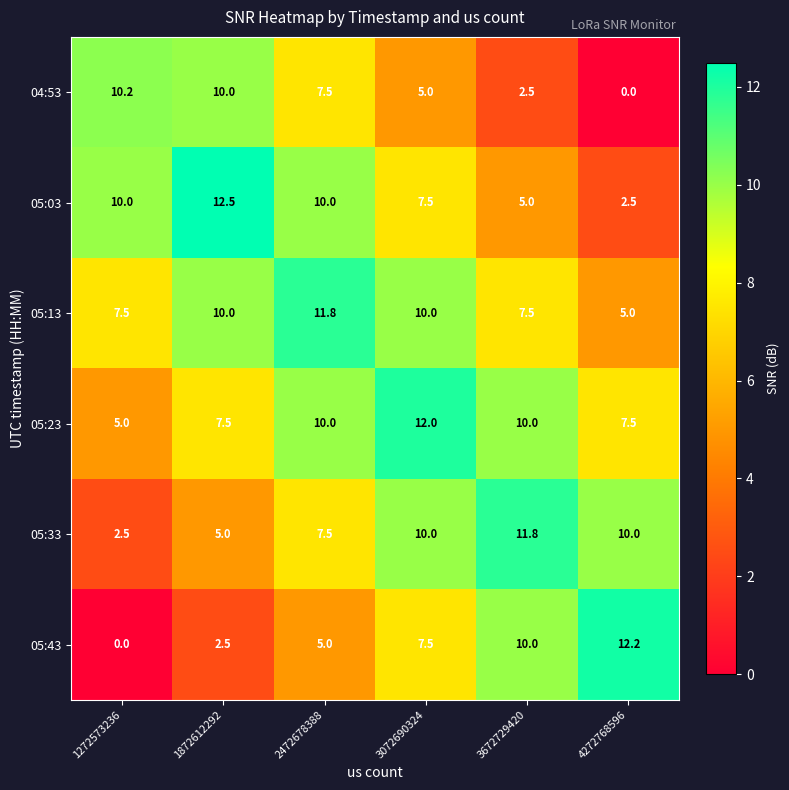

Read the 05:43 value at 4272768596.

12.2